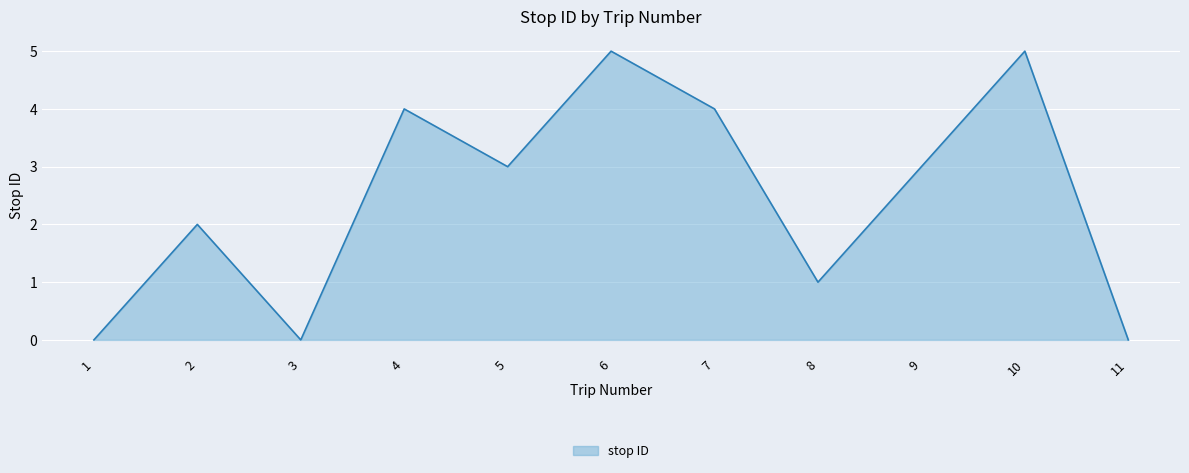

What is the sum of all values?

27